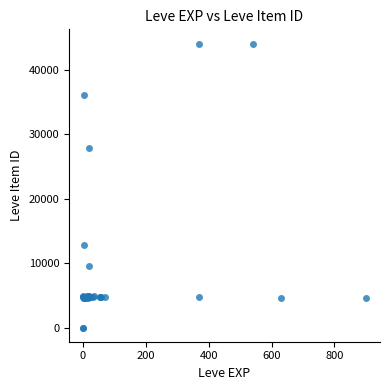

What Y value in the scatter plot is closest to 22048?

27884